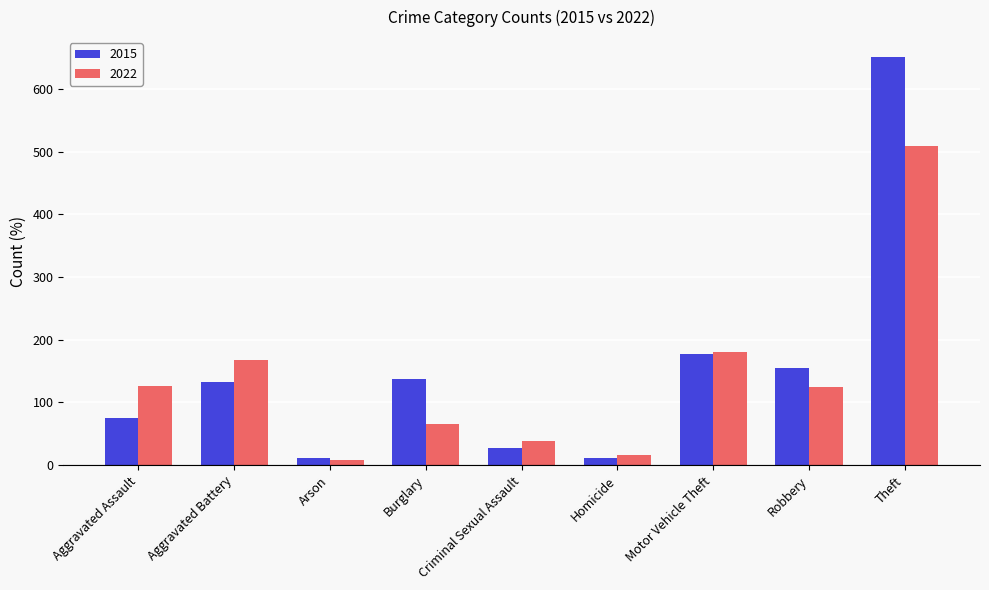

Rank the series at Theft from highest to lowest value.

2015, 2022